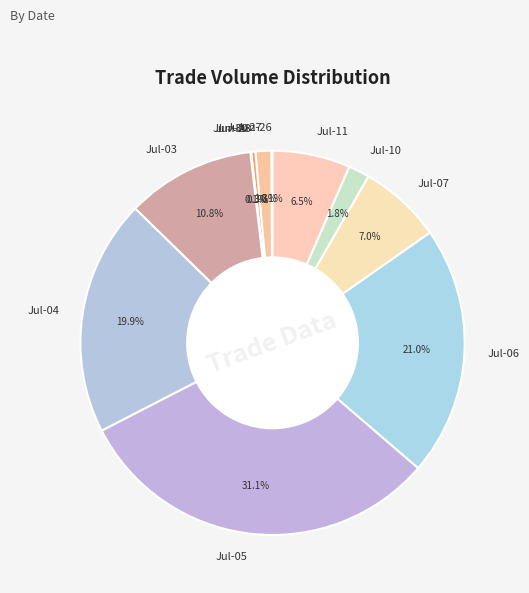

Which slice is the largest?

Jul-05